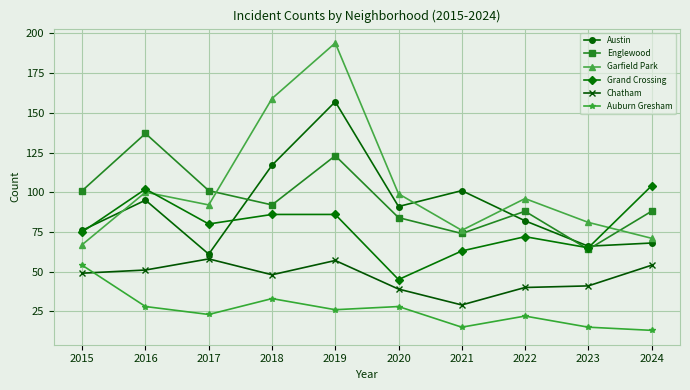

True or false: Austin has a value of 101 at 2019.

False